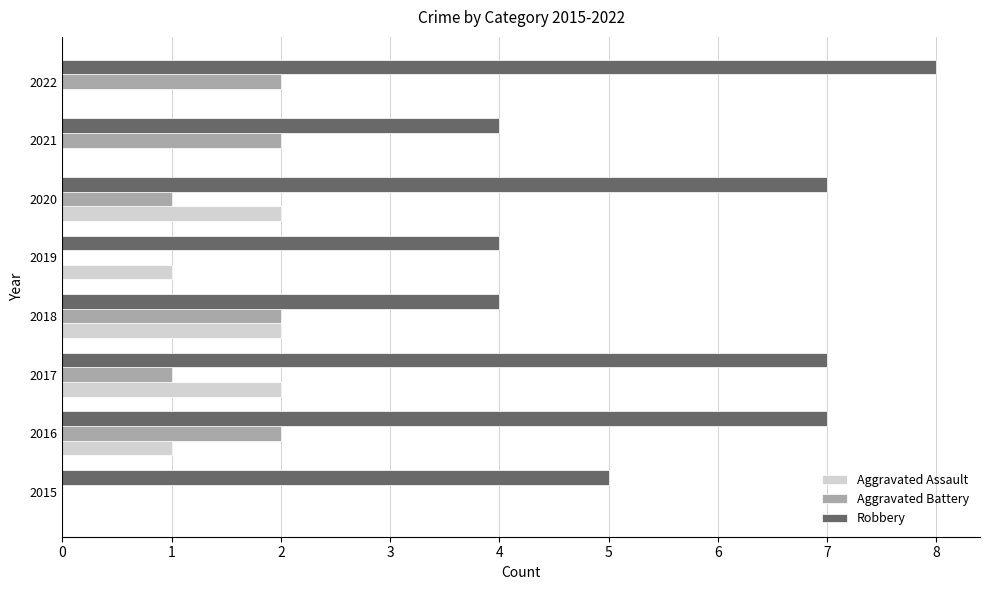

What is the sum of all Aggravated Assault values?

8